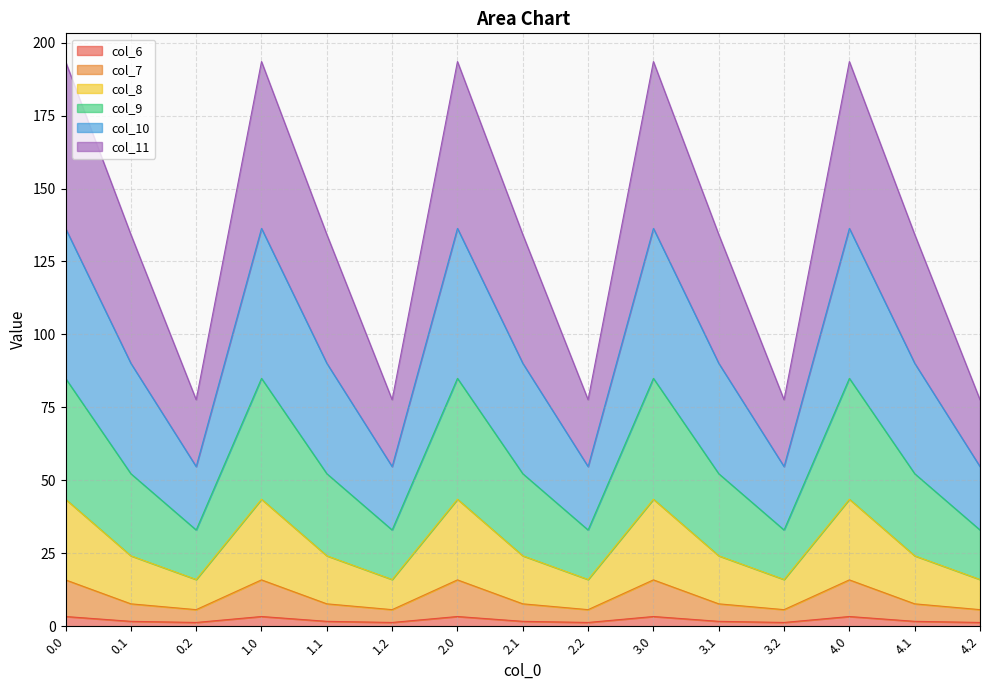

What is the label of the 2nd point from the left?

0.1